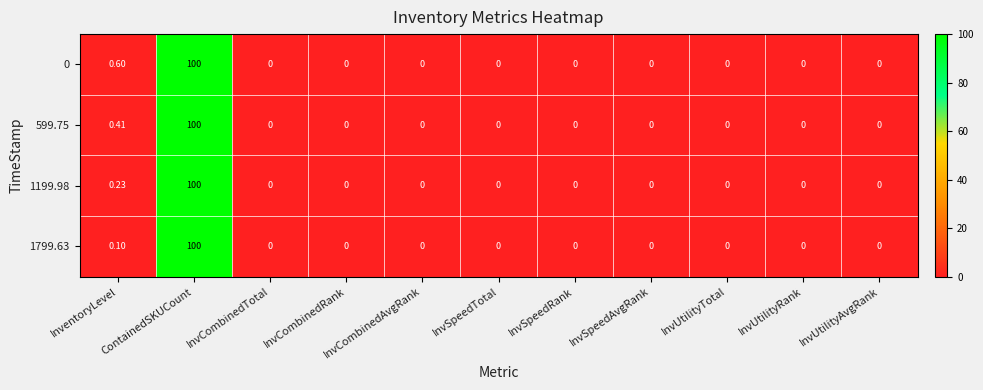

Which series has the largest total across all categories?

0